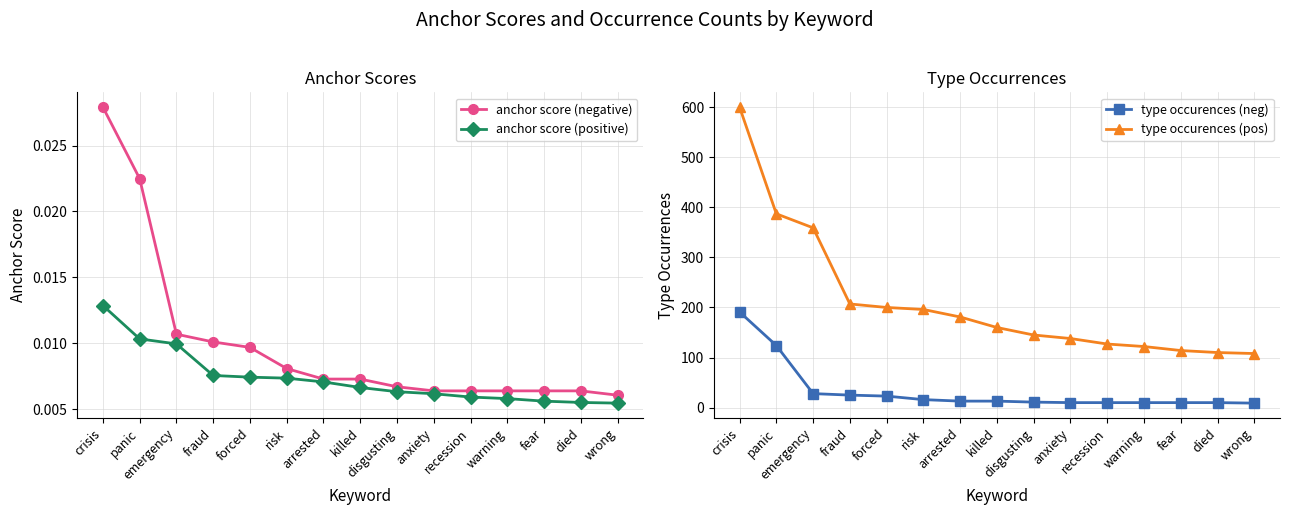

What is the difference between the type occurences (pos) values at anxiety and panic?

249